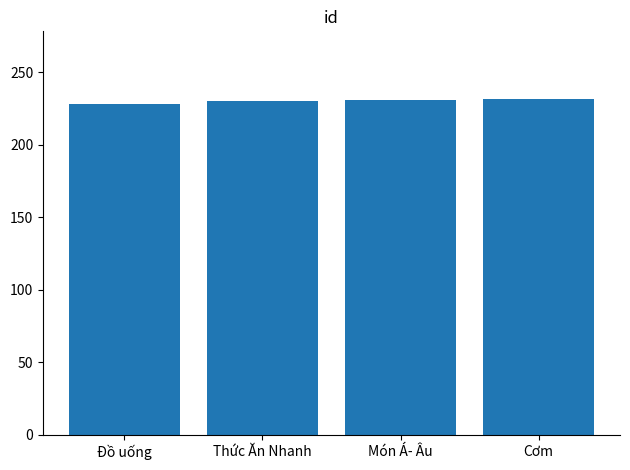

Read the value at Cơm.

232